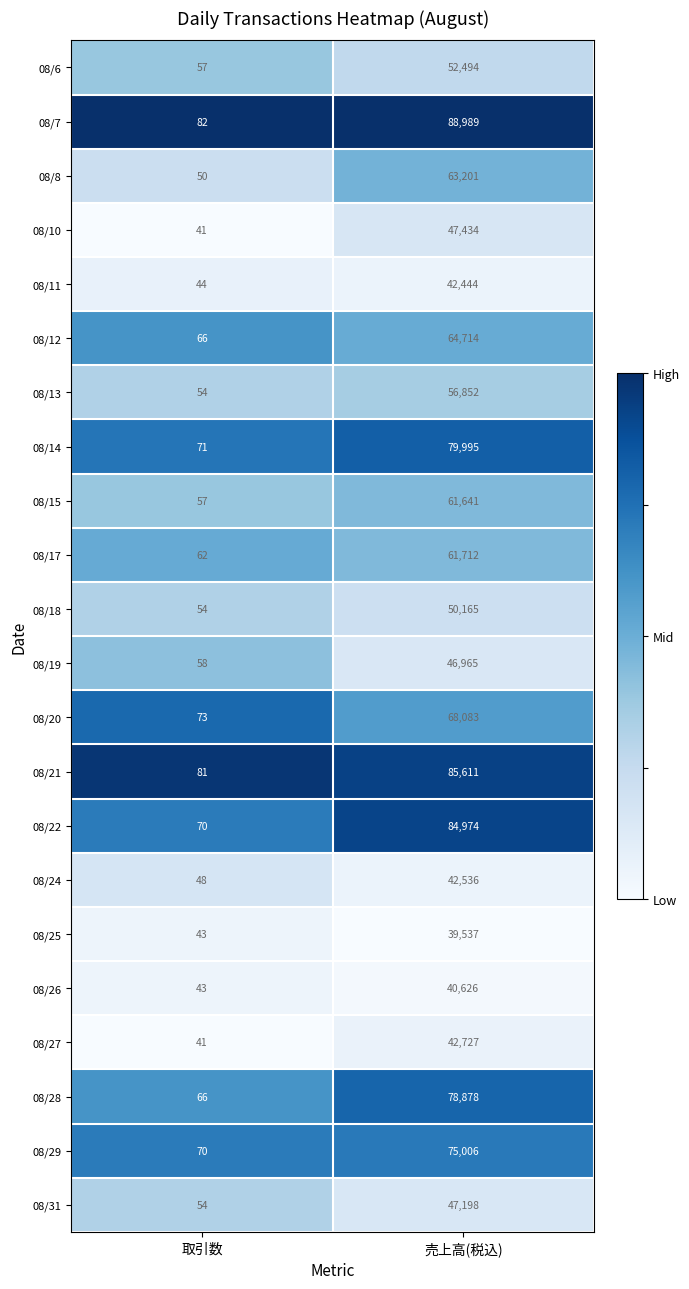

List the series in order of their peak value, lowest first.

08/25, 08/26, 08/11, 08/24, 08/27, 08/19, 08/31, 08/10, 08/18, 08/6, 08/13, 08/15, 08/17, 08/8, 08/12, 08/20, 08/29, 08/28, 08/14, 08/22, 08/21, 08/7